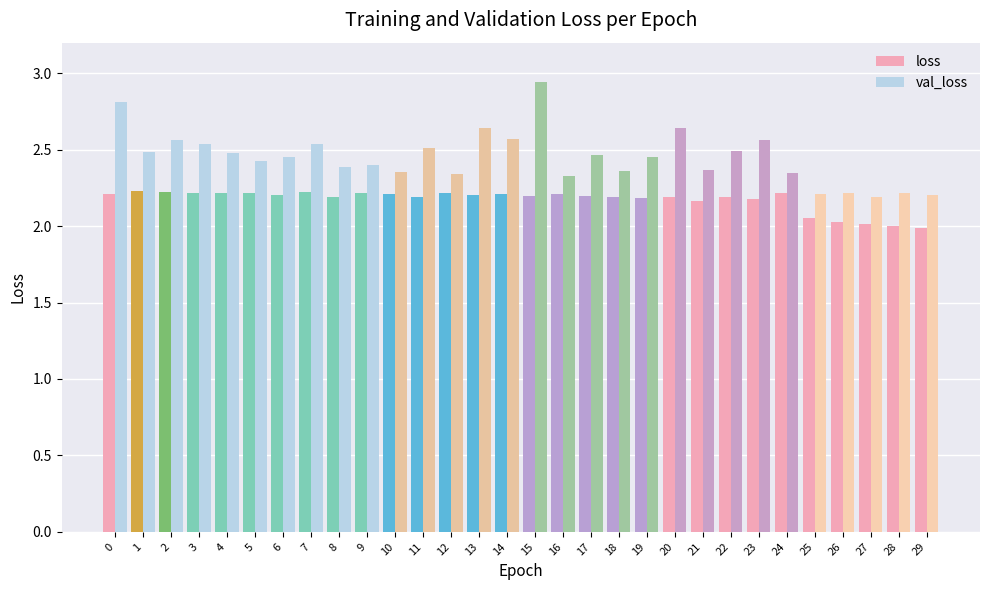

What are all the series names shown in the legend?

loss, val_loss